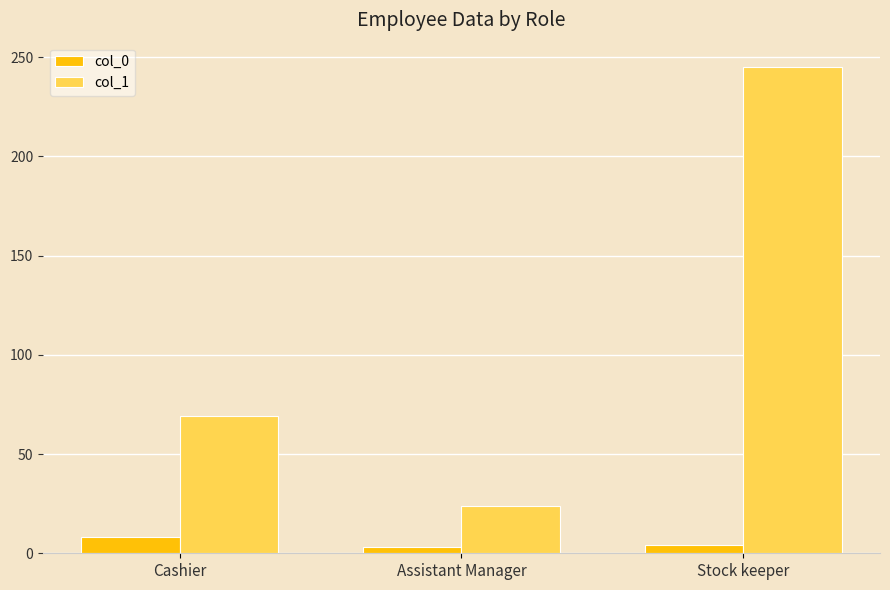

How many bars are there in total?

6